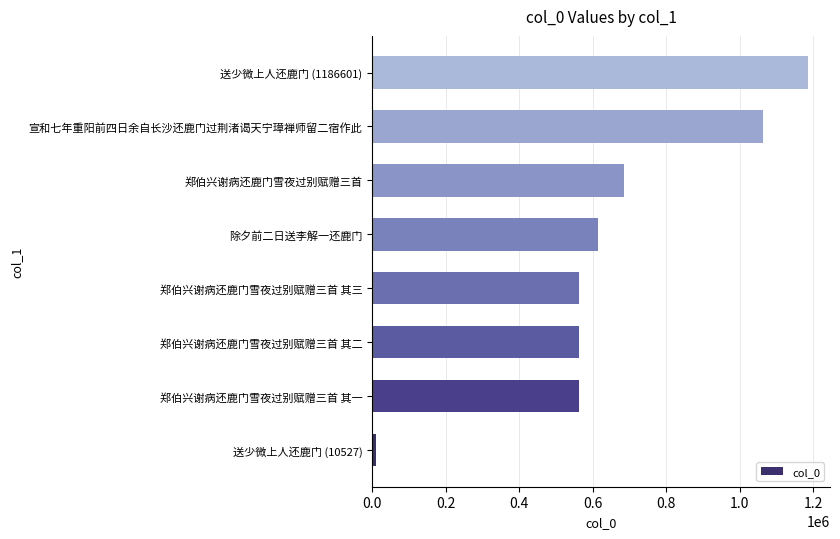

Is it true that the value at 郑伯兴谢病还鹿门雪夜过别赋赠三首 其二 is 563663?

True